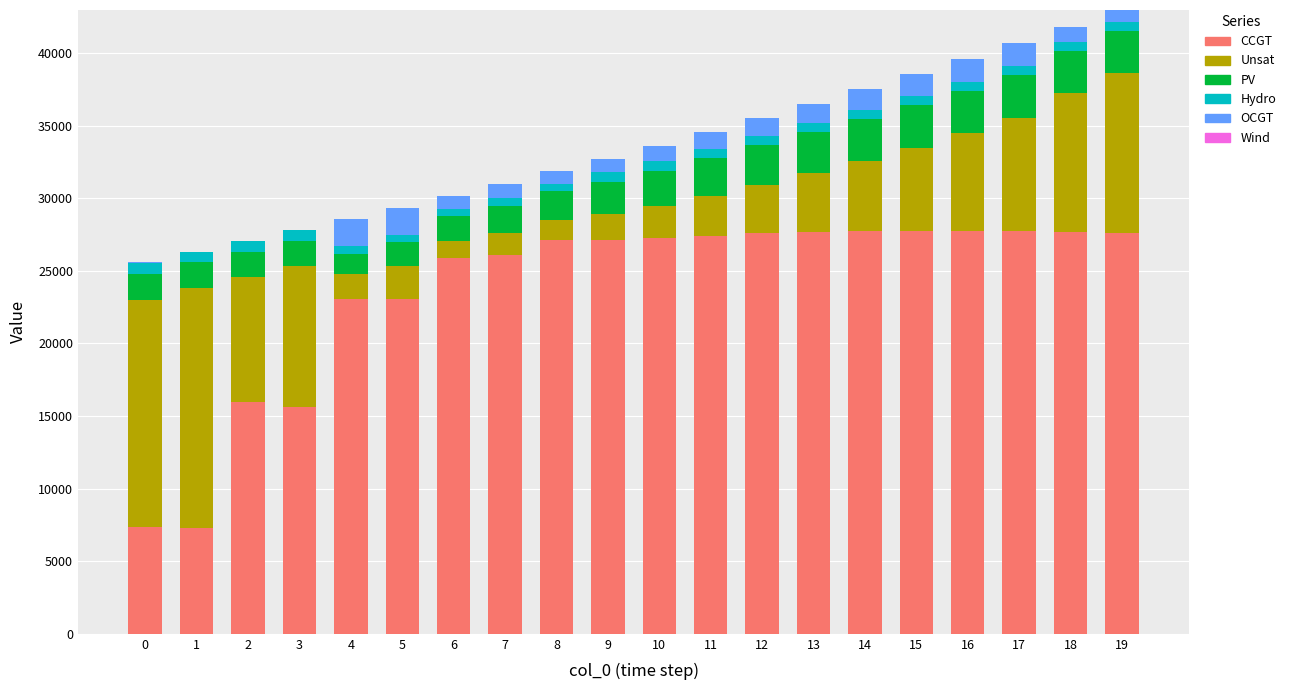

The value of CCGT at 9 is 11748. True or false?

False